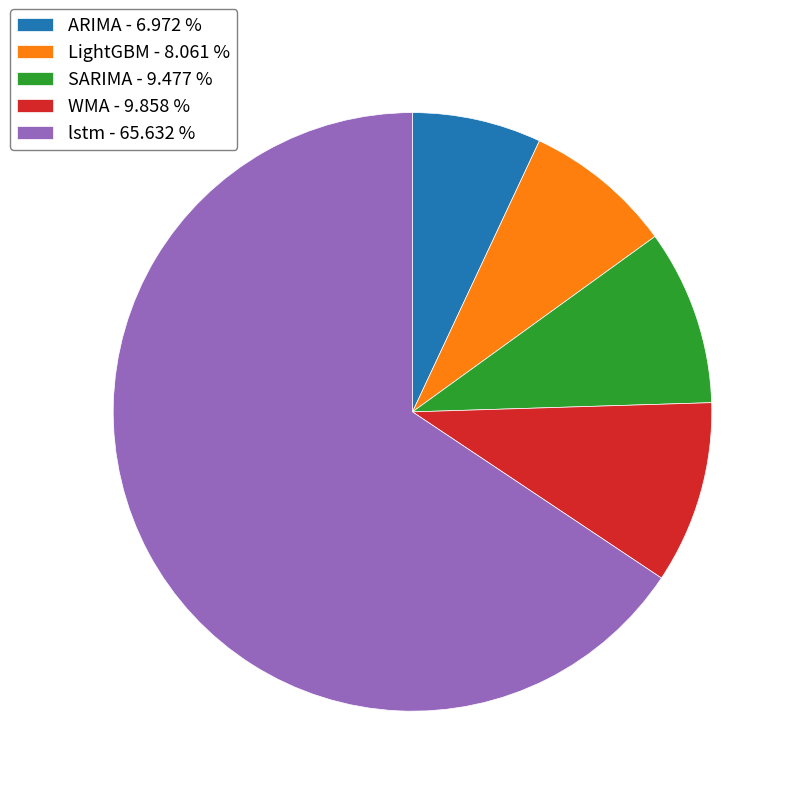

Do ARIMA - 6.972 % and lstm - 65.632 % together represent more than half of the pie?

Yes